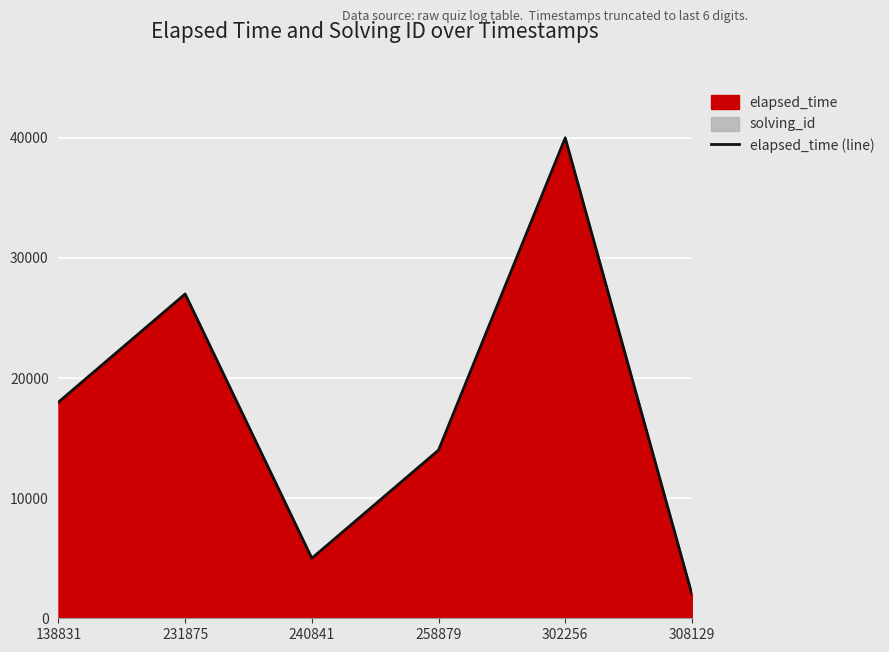

What is the sum of all values?

106000